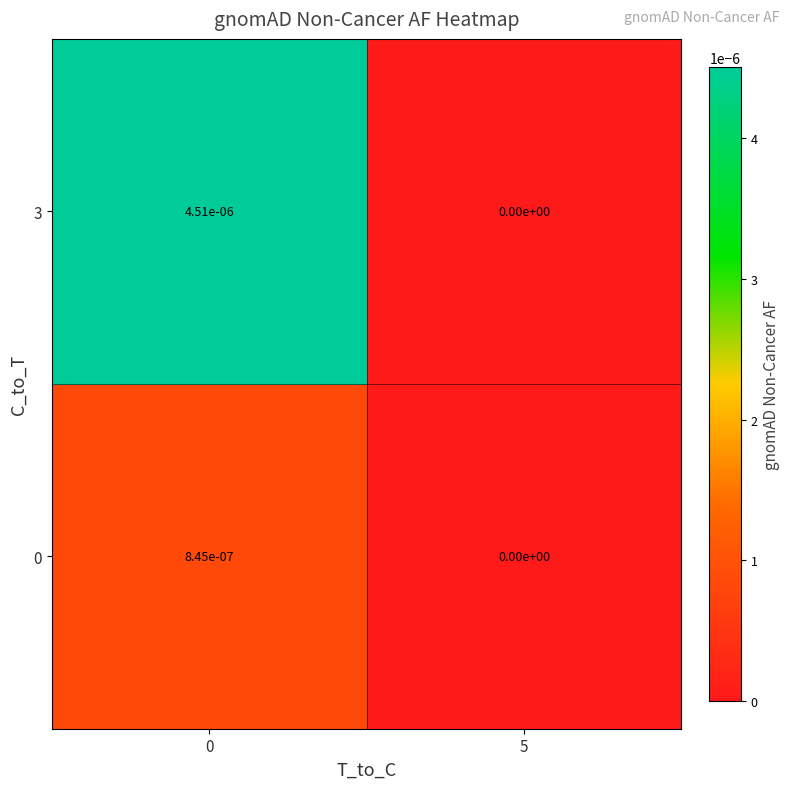

Is it true that 3 equals 0.0 at 0?

True